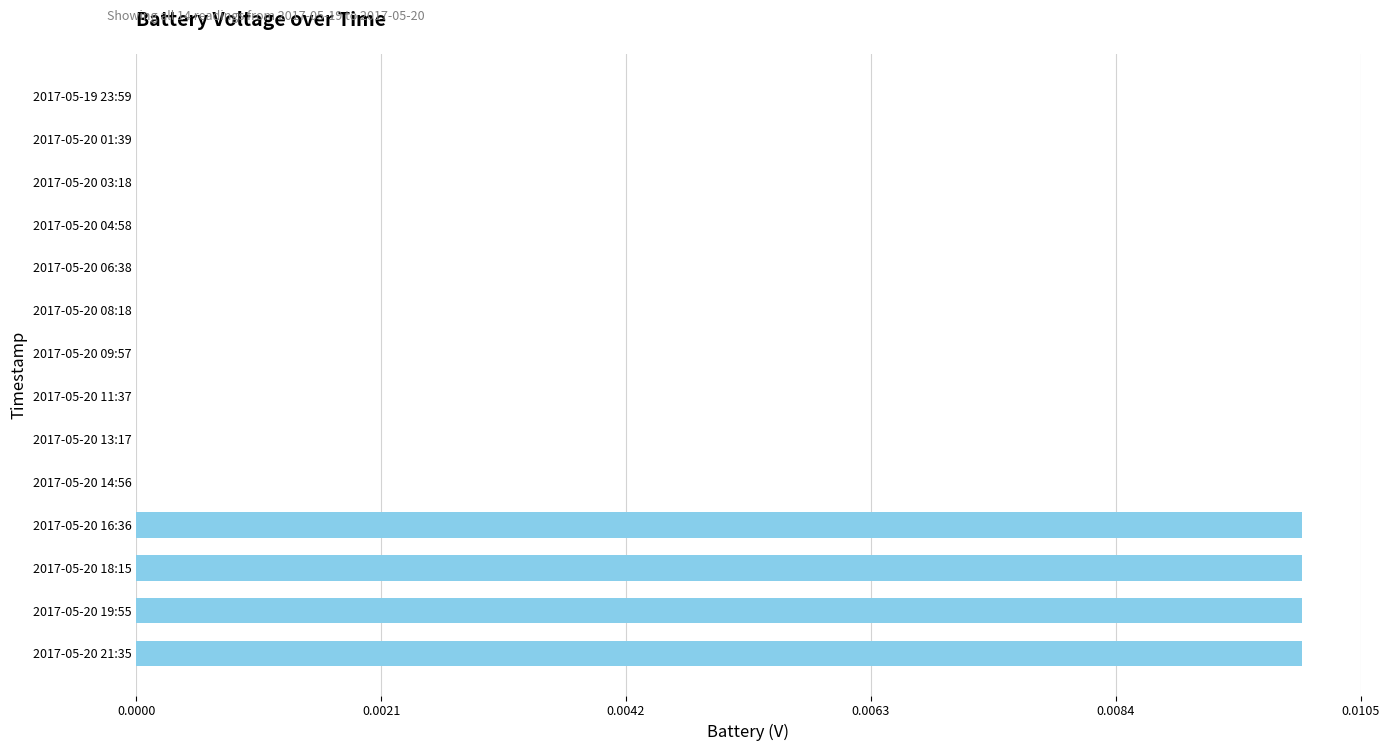

The chart shows a value of 0.0 at 2017-05-20 03:18. True or false?

True